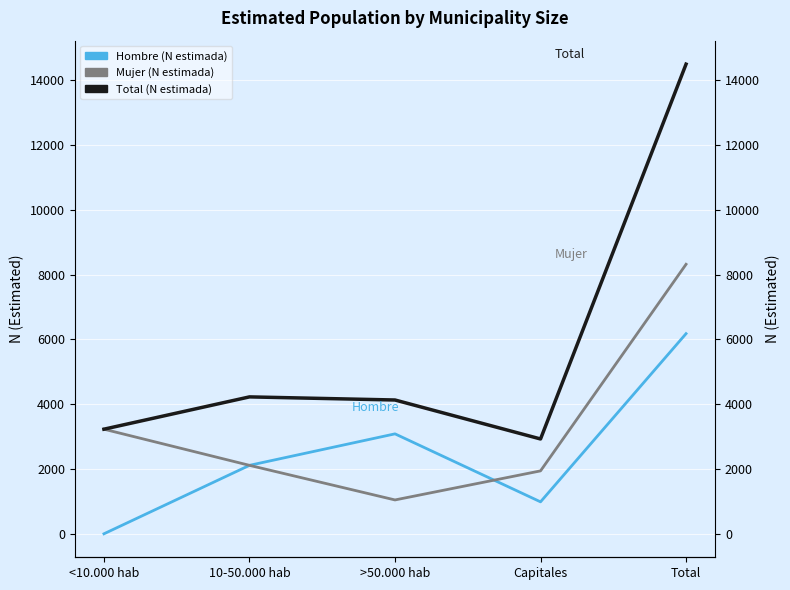

What is the maximum value for Hombre (N estimada)?

6178